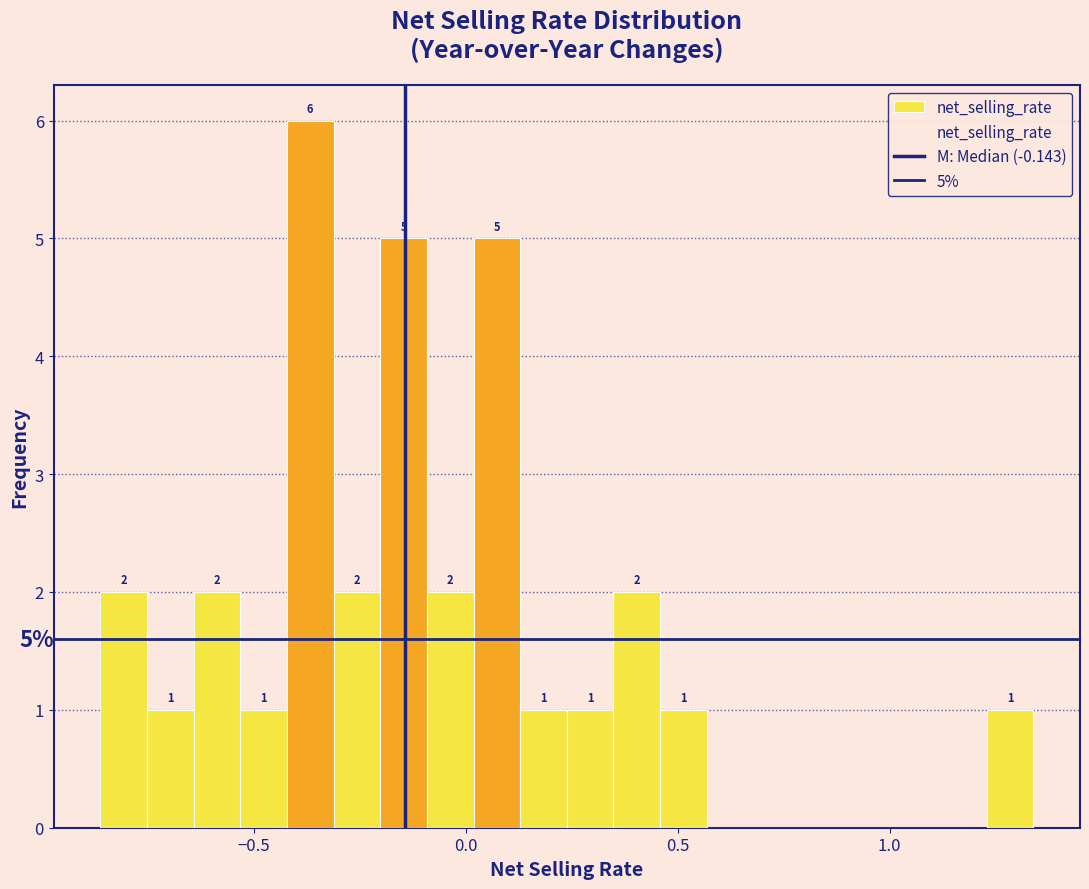

Around what value on the x-axis is the tallest bar? Give the approximate position of its centre, as read against the axis.

-0.35